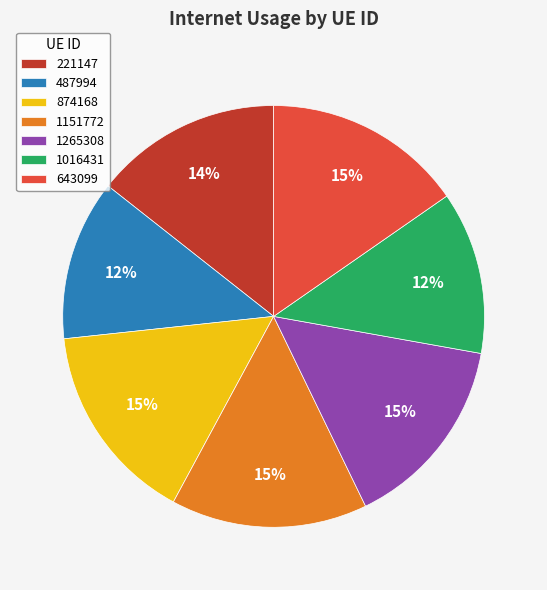

Which has a higher value, 1151772 or 487994?

1151772